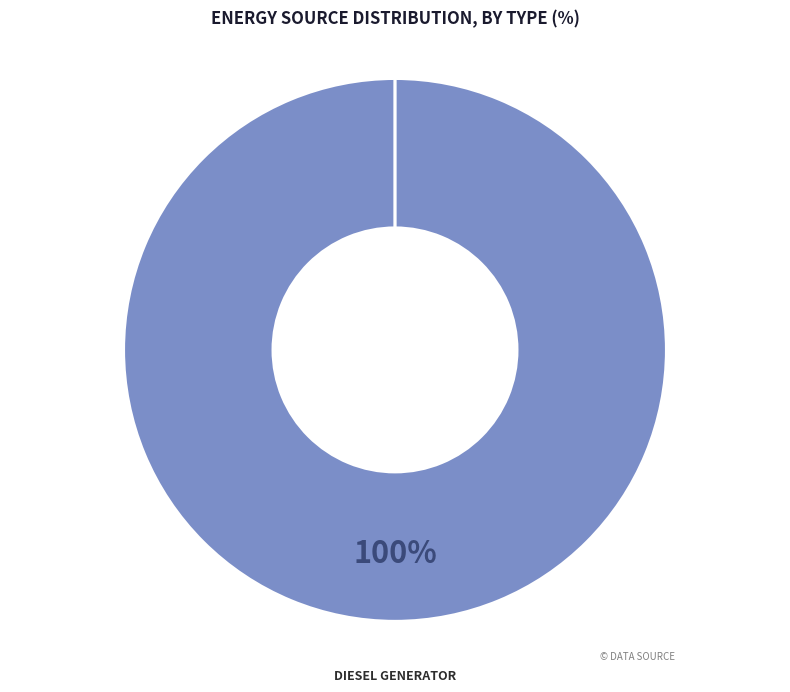

Which slice is the largest?

Diesel Generator